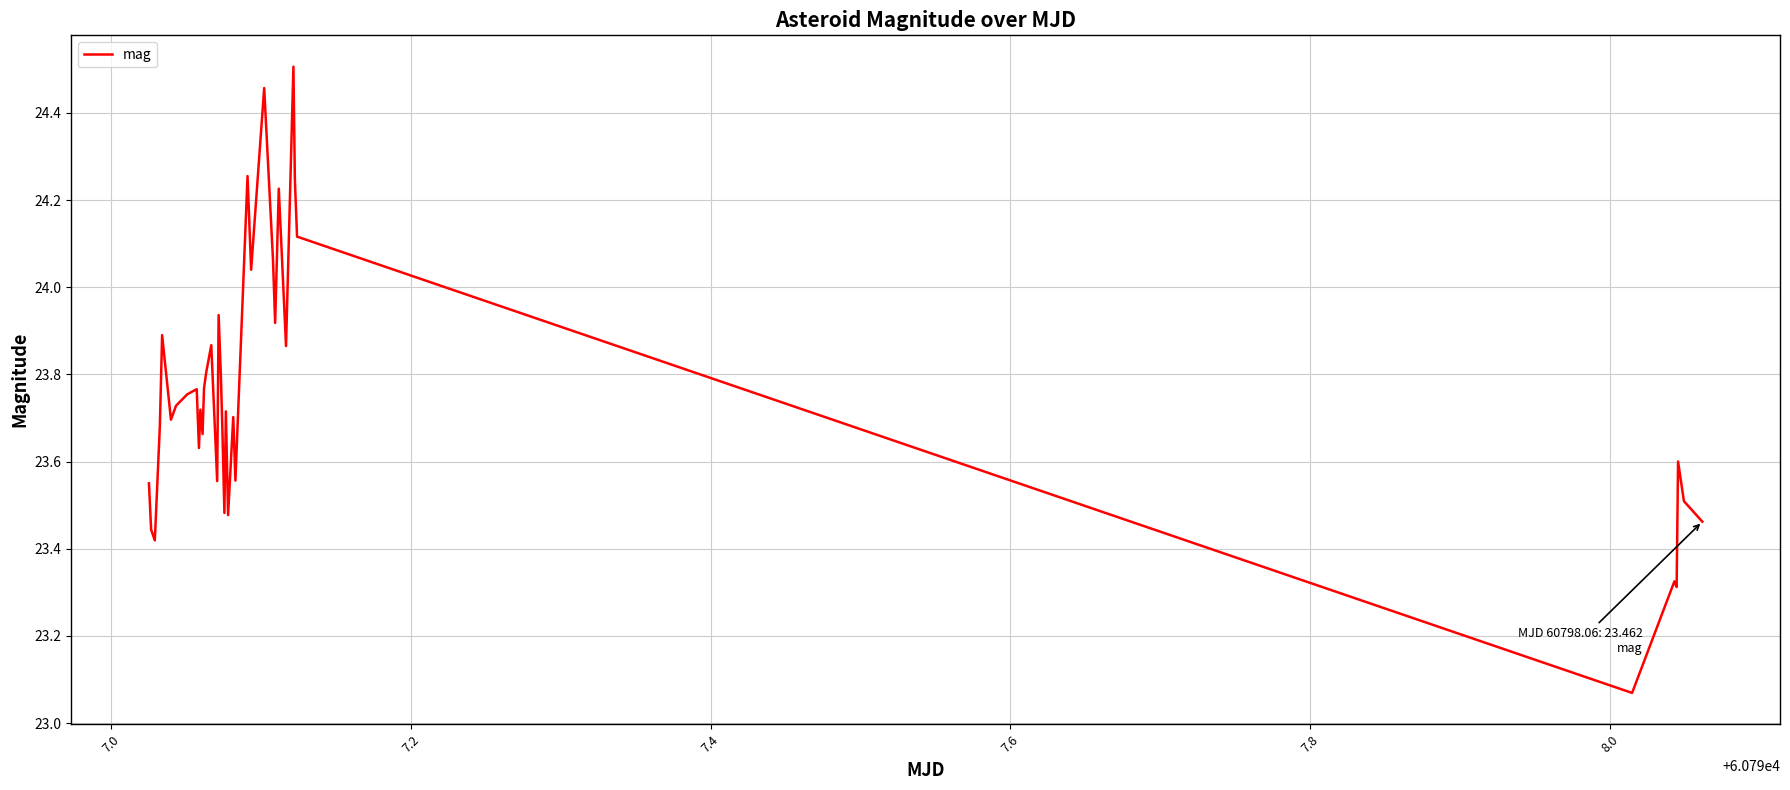

What is the difference between the maximum and minimum values?

1.4